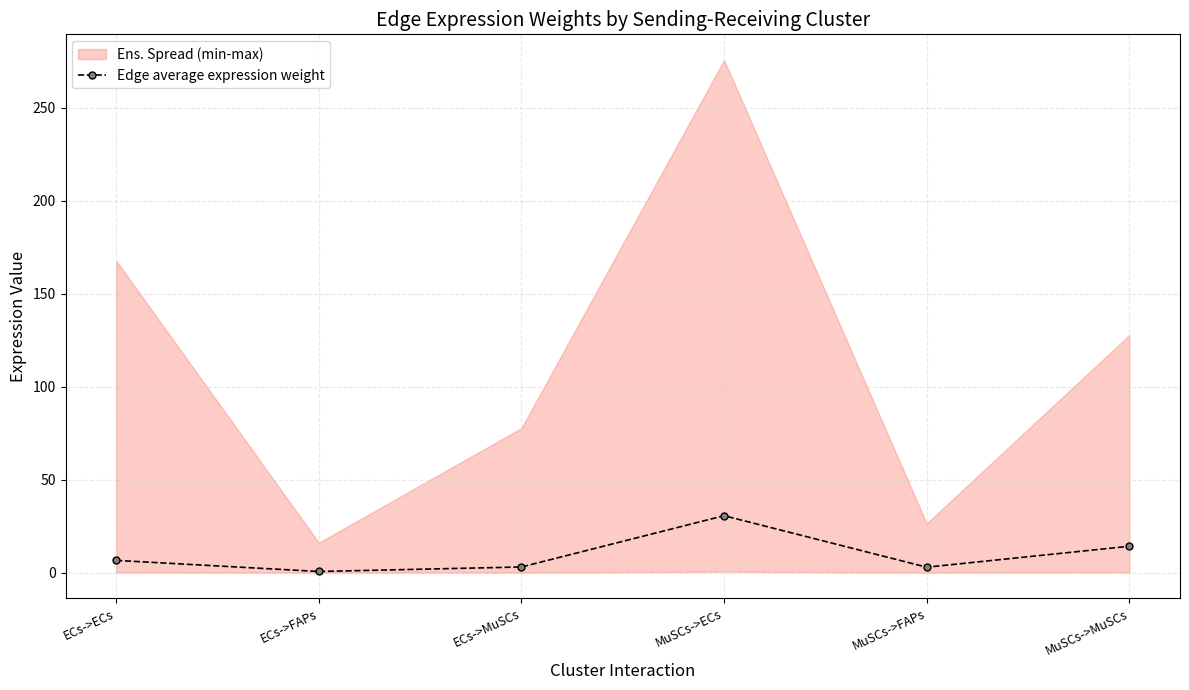

Which has a higher value, ECs->MuSCs or MuSCs->MuSCs?

MuSCs->MuSCs